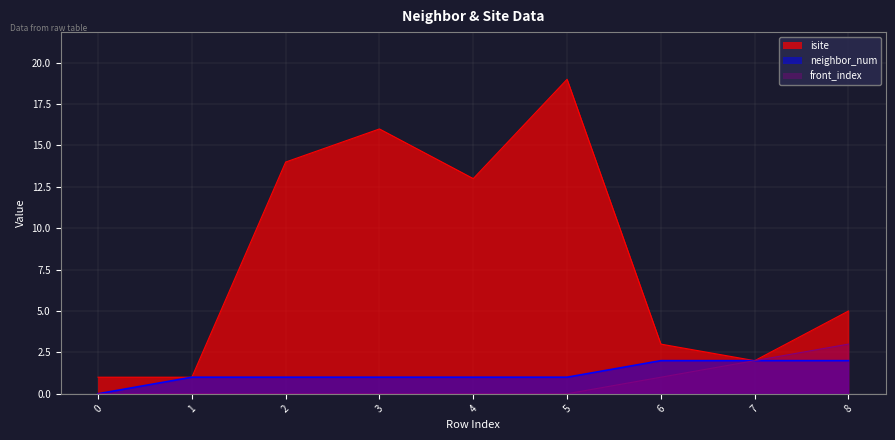

Is the value of isite at 2 greater than the value of neighbor_num at 0?

Yes